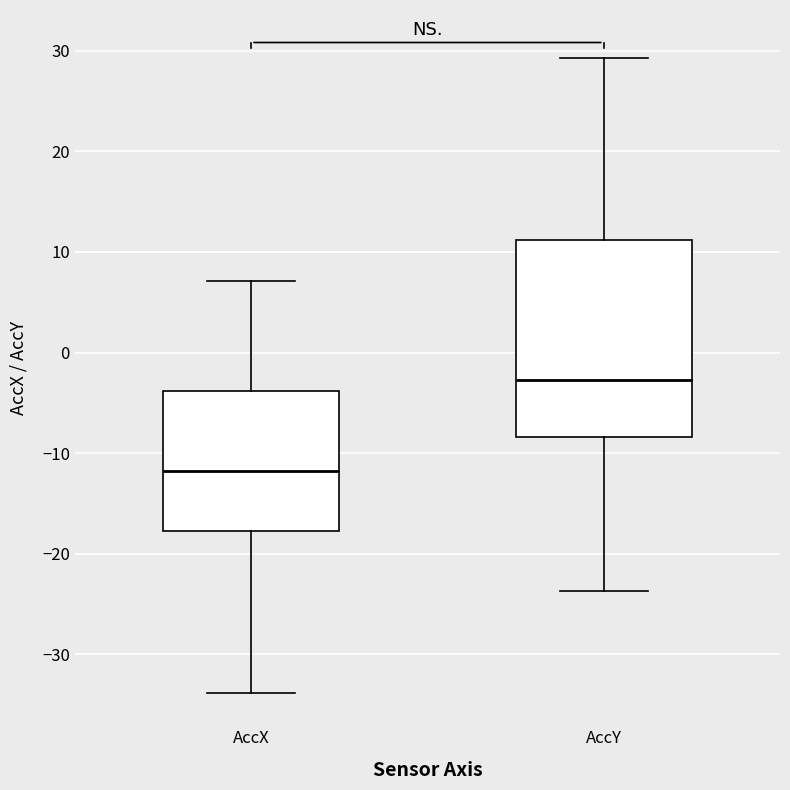

Where is the upper edge of the box for AccY on the y-axis? The values are not printed on the chart, so give them approximately, as read against the axis.

11